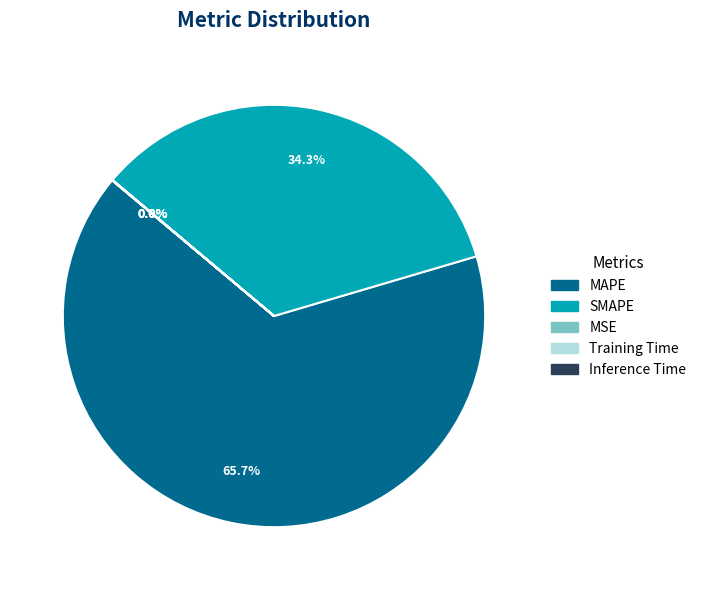

Does any single category account for the majority?

Yes